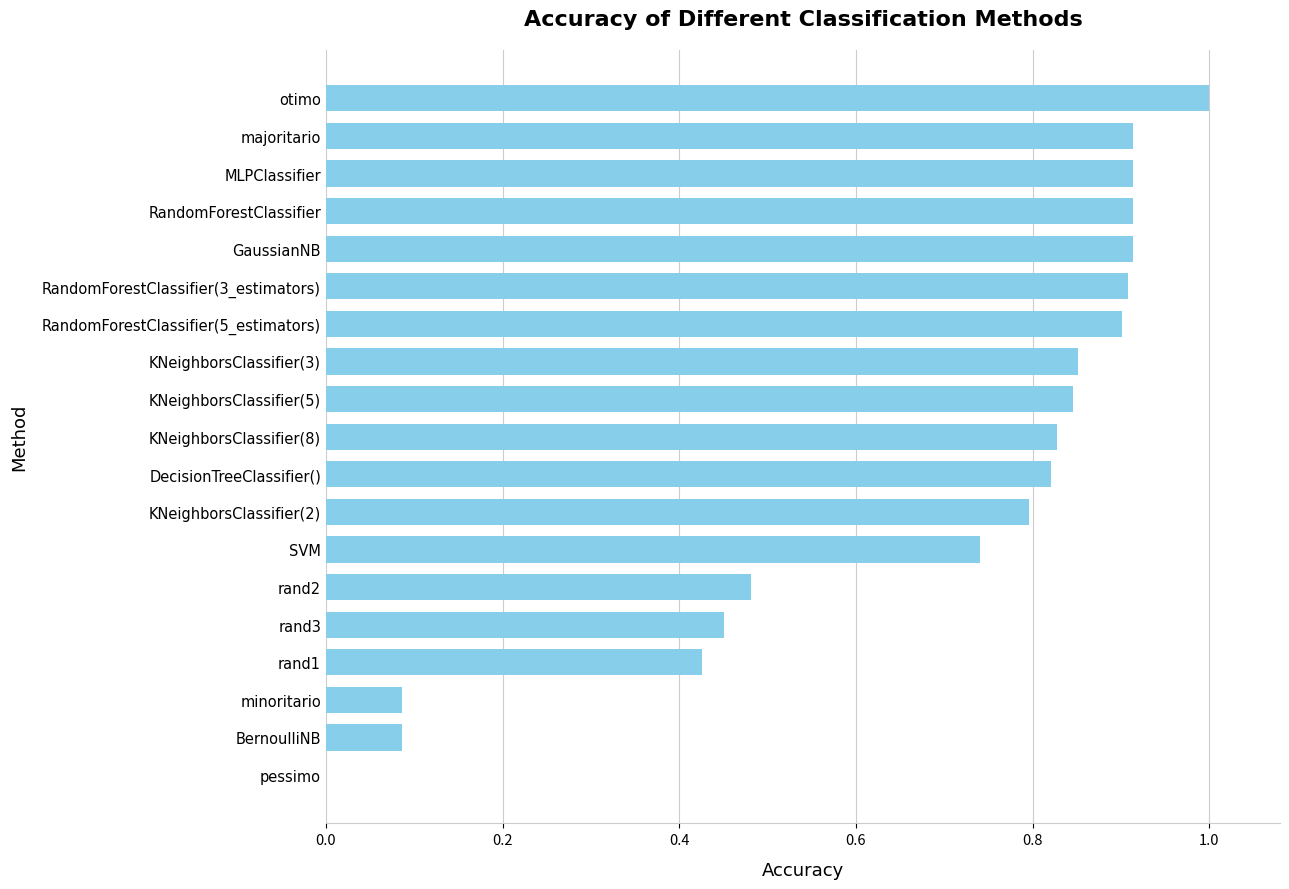

Which has a higher value, otimo or pessimo?

otimo